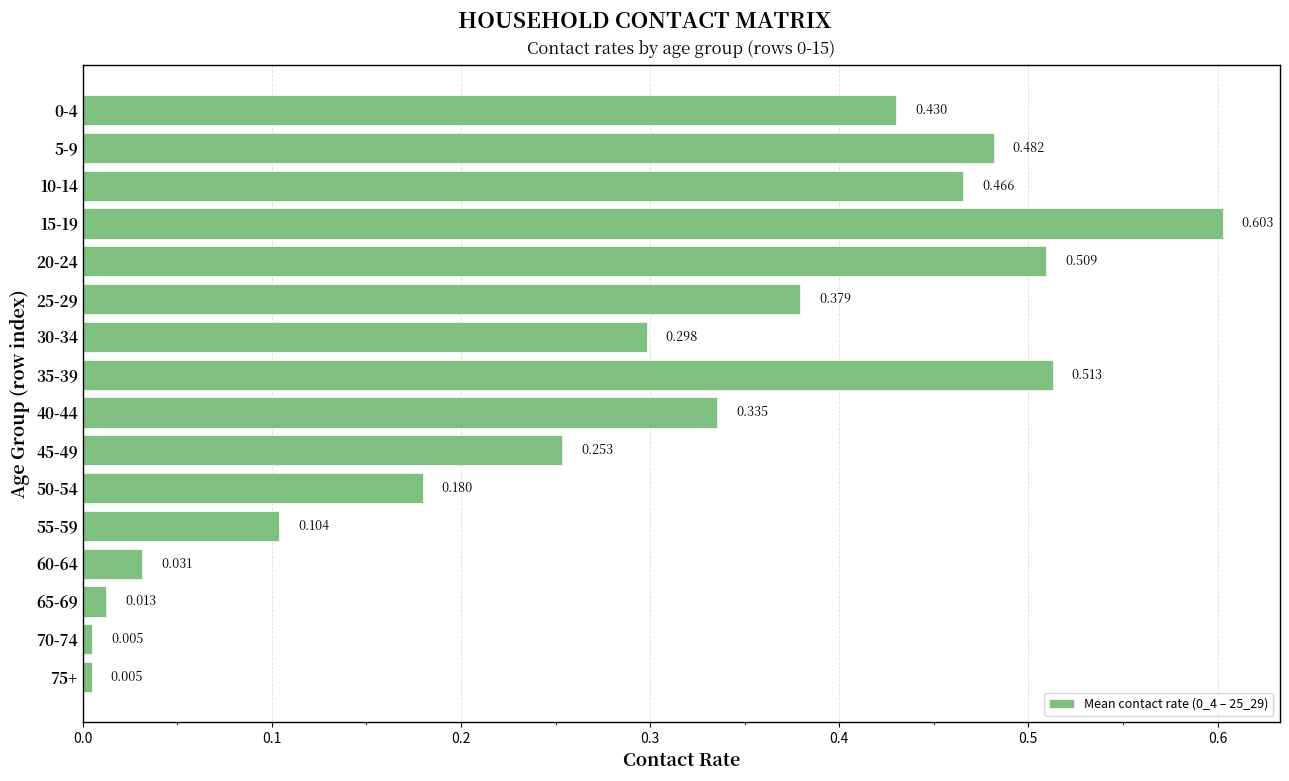

What is the greatest value displayed?

0.6